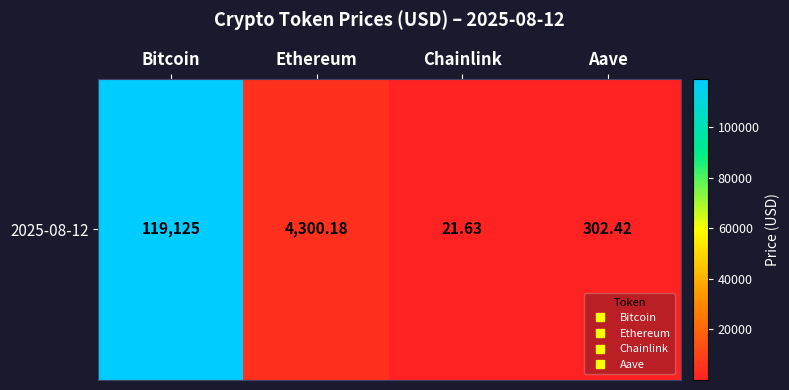

Reading right to left, extract all data points from this chart.

302.4	21.6	4300.2	119125.0